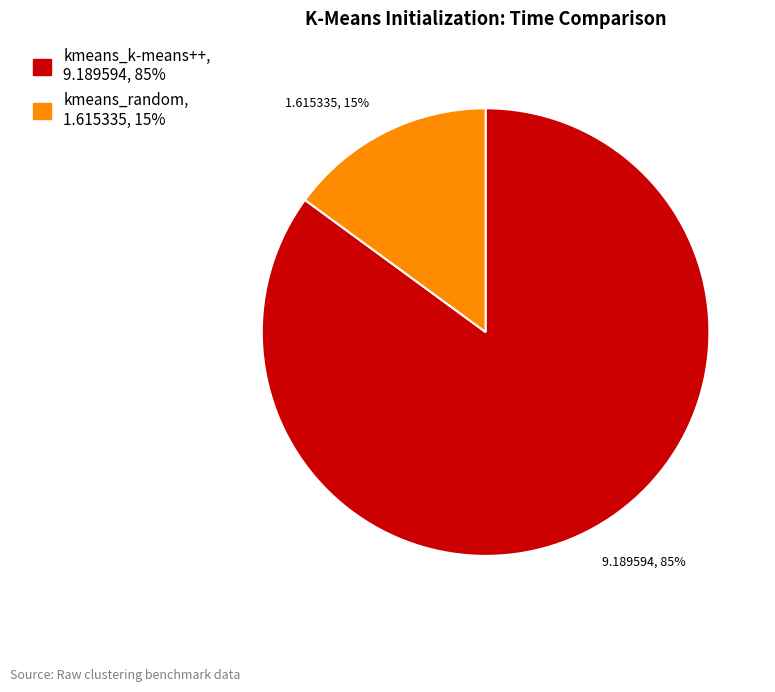

Do kmeans_k-means++ and kmeans_random together represent more than half of the pie?

Yes